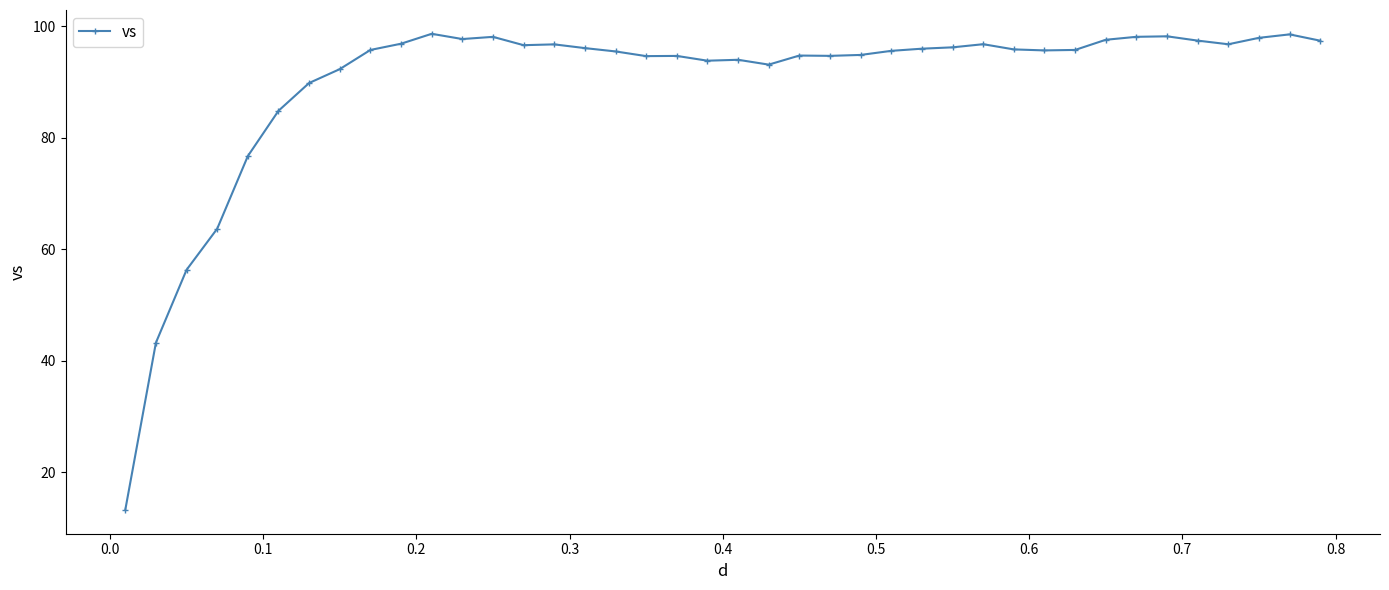

What is the maximum value shown in the chart?

98.7